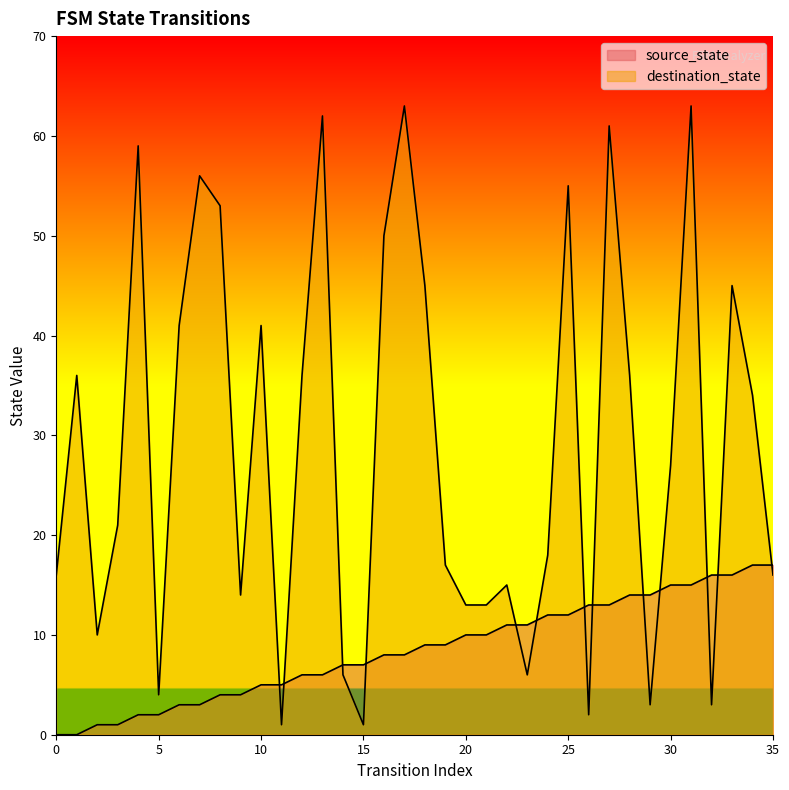

At how many categories does at least one series exceed 43?

11